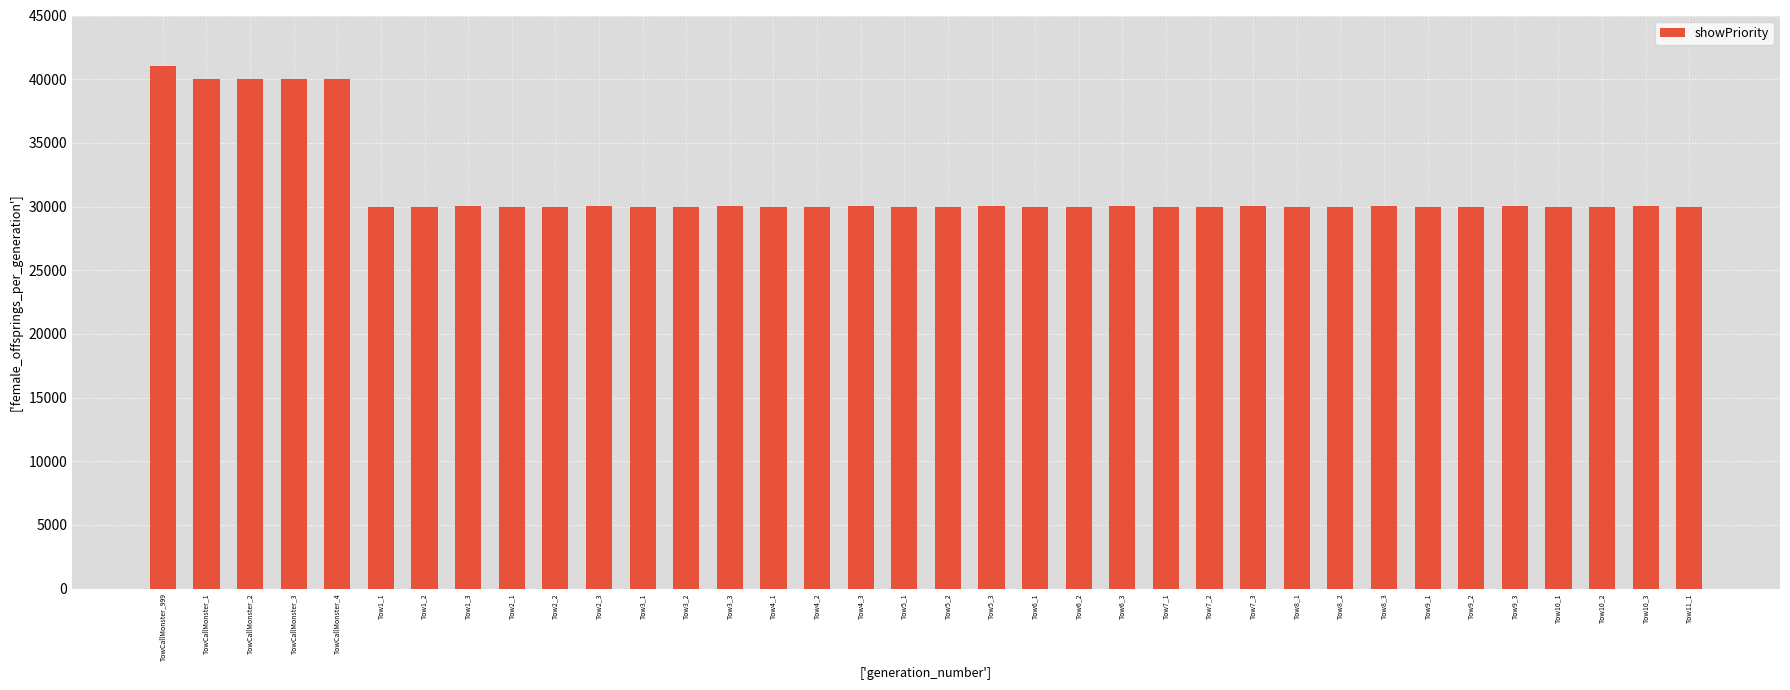

What is the ratio of the value at Tow4_1 to the value at Tow8_3?

1.0